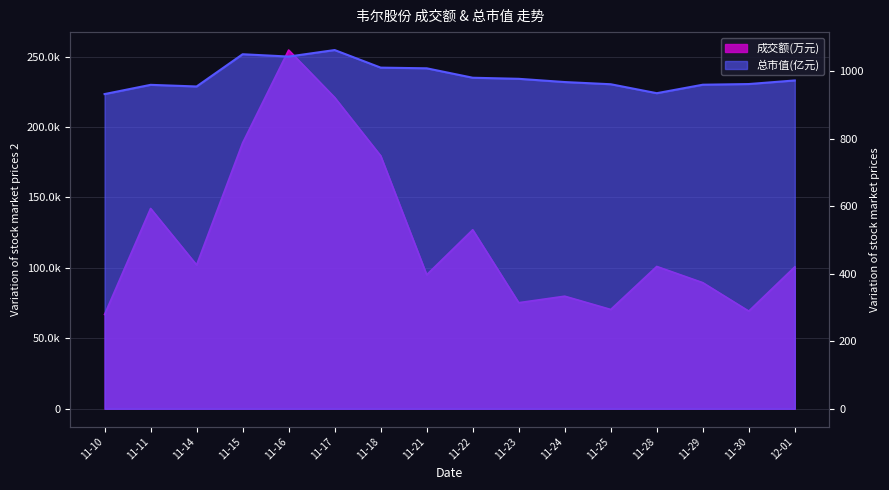

Is the value of 总市值(亿元) at 11-15 greater than the value of 成交额(万元) at 11-11?

No